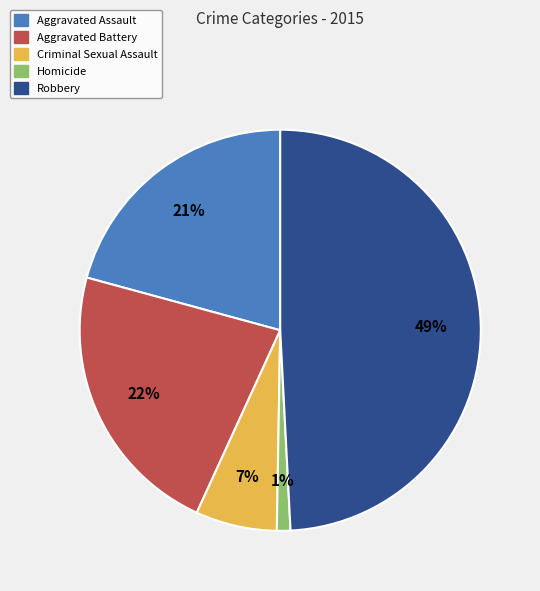

Is there a majority slice in this chart?

No